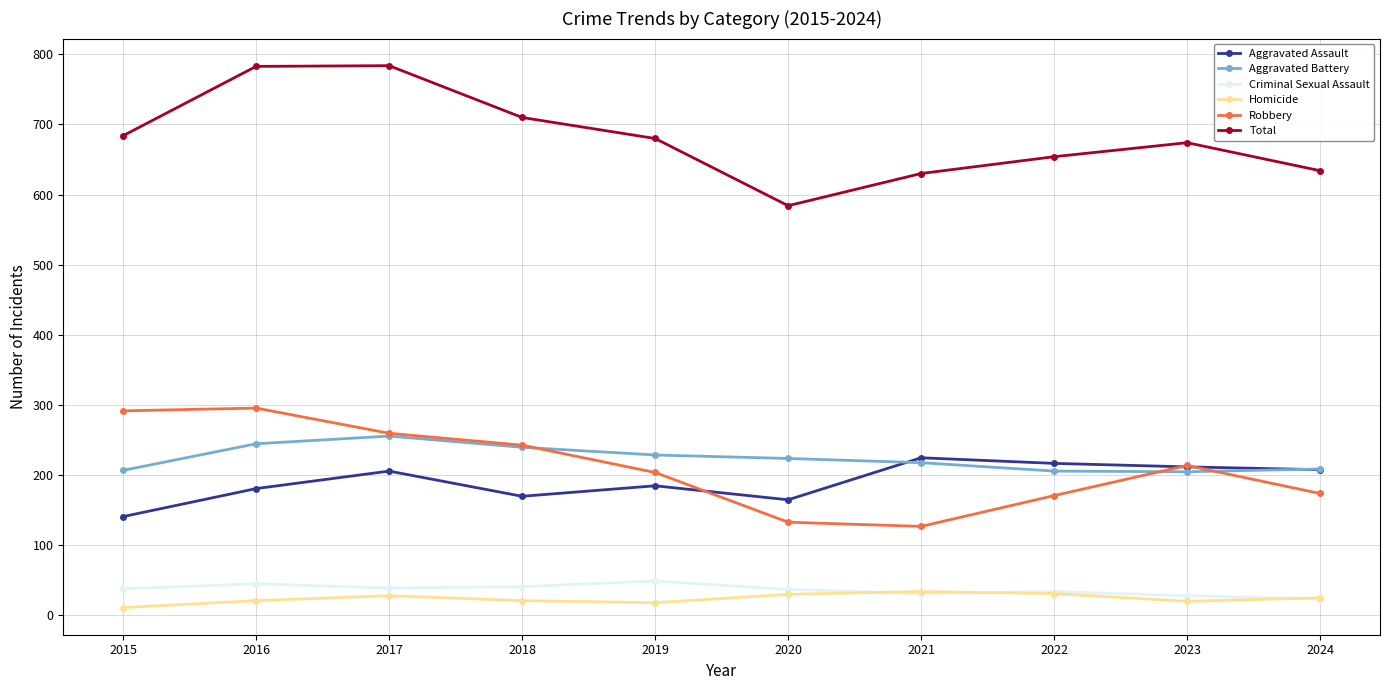

Is this an area chart (filled region under the line)?

No